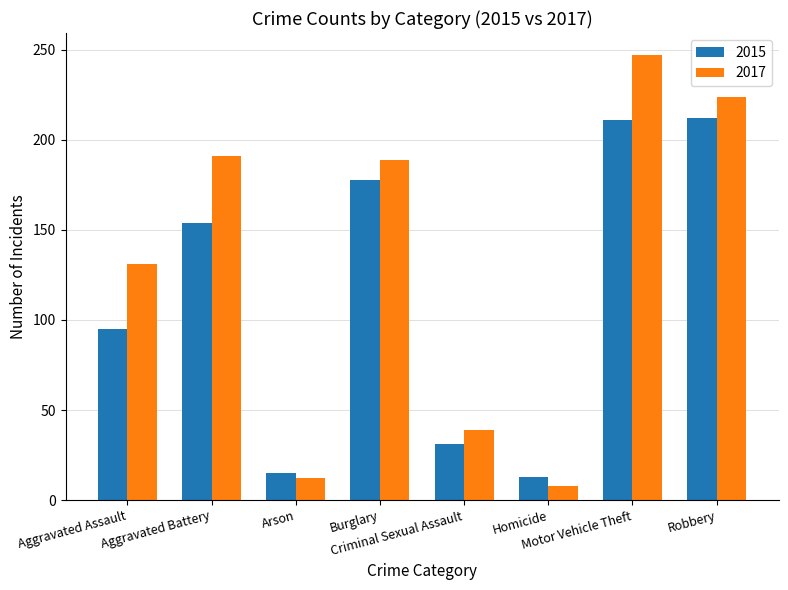

The 2017 series shows 82 at Burglary. True or false?

False